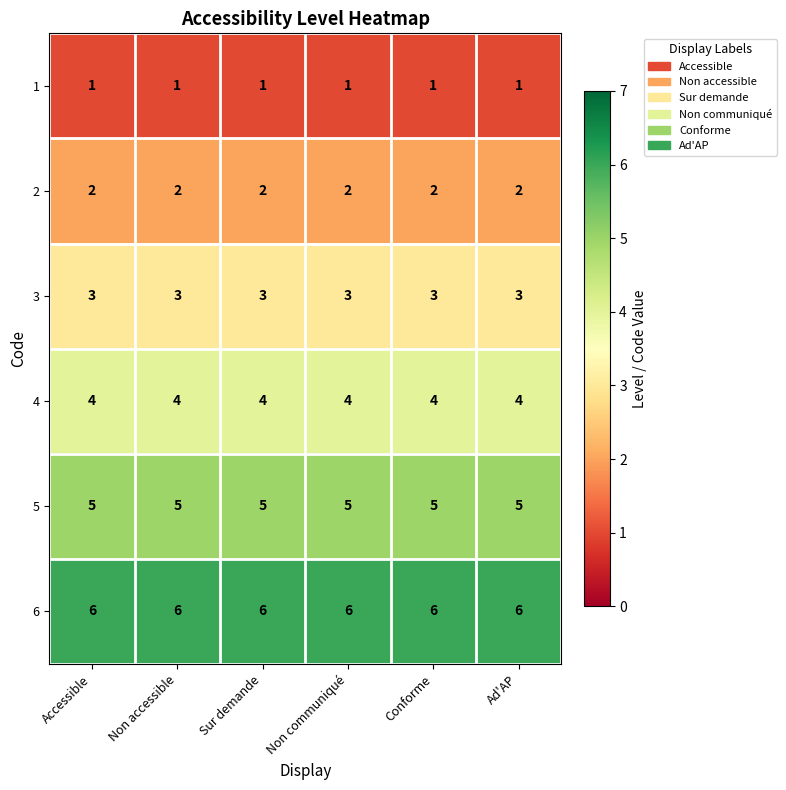

True or false: 4 has a value of 4 at Ad'AP.

True